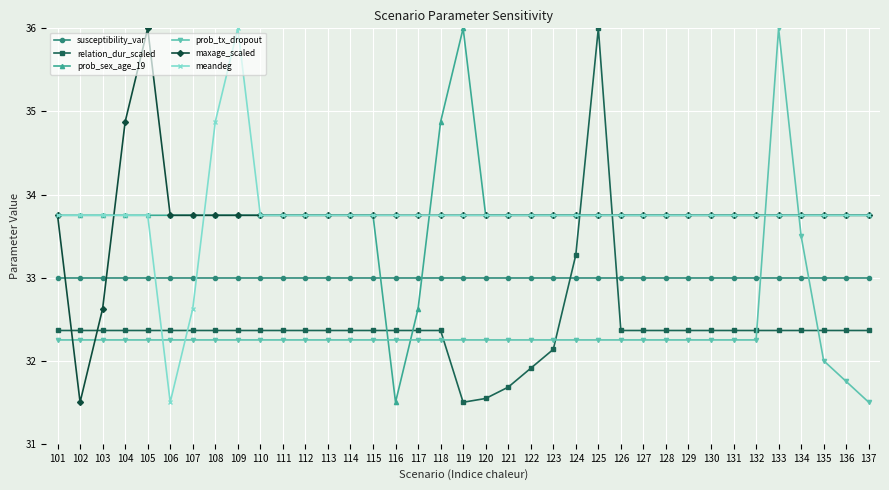

Between which two adjacent categories do meandeg and relation_dur_scaled first intersect?

105 and 106